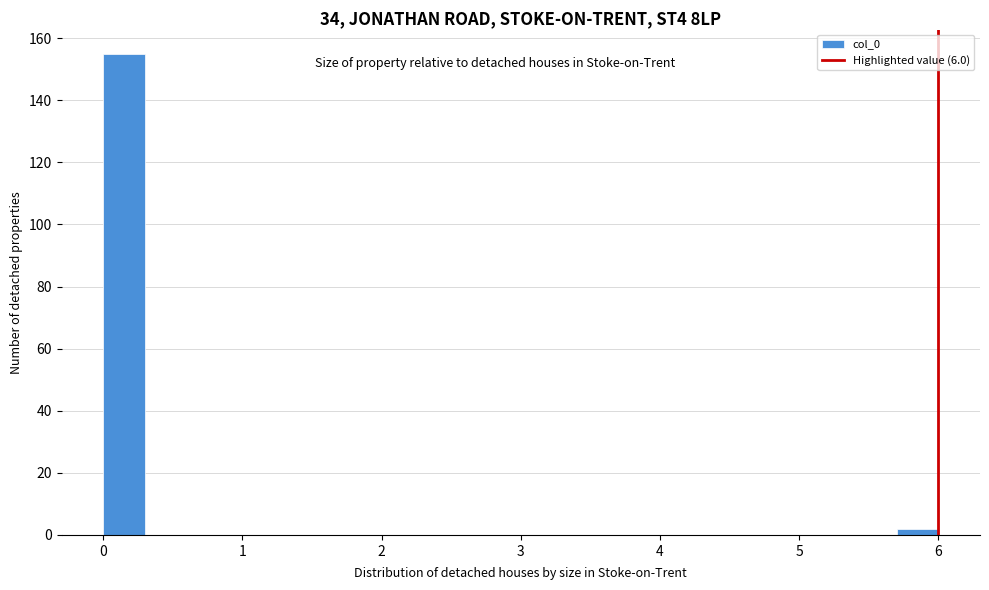

Read against the x-axis, roughly where is the centre of the tallest bar?

0.2